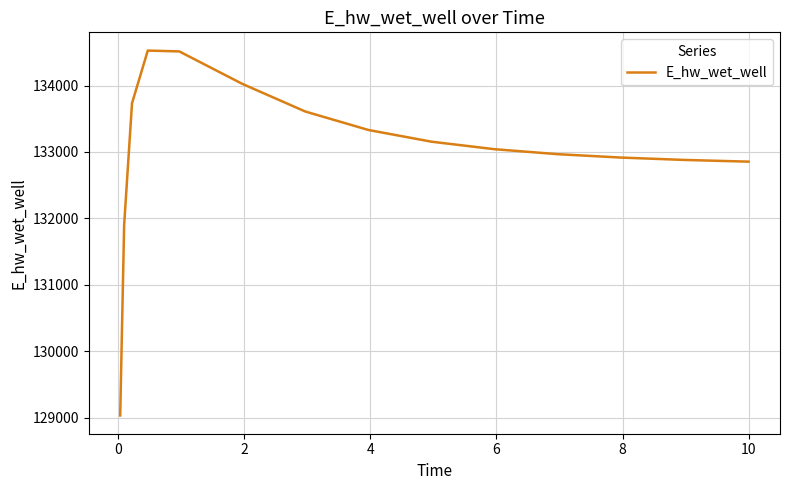

What is the maximum value shown in the chart?

134526.1